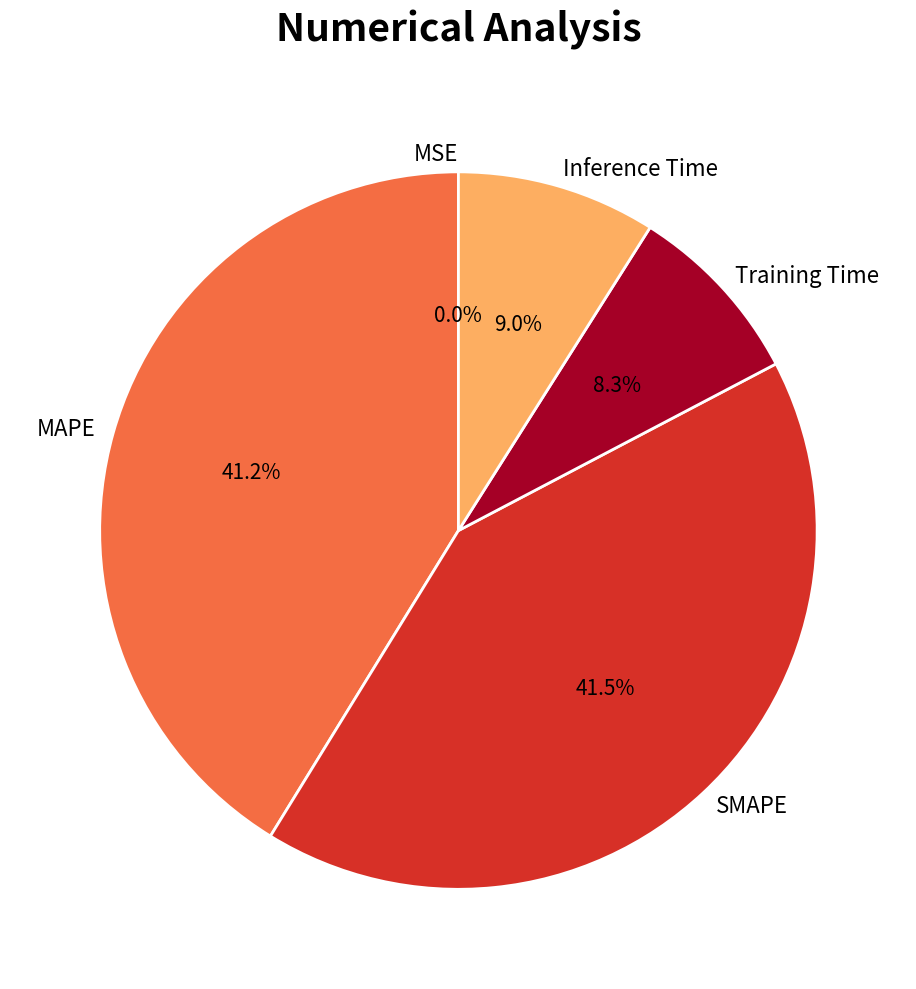

True or false: SMAPE accounts for 41% of the total.

True